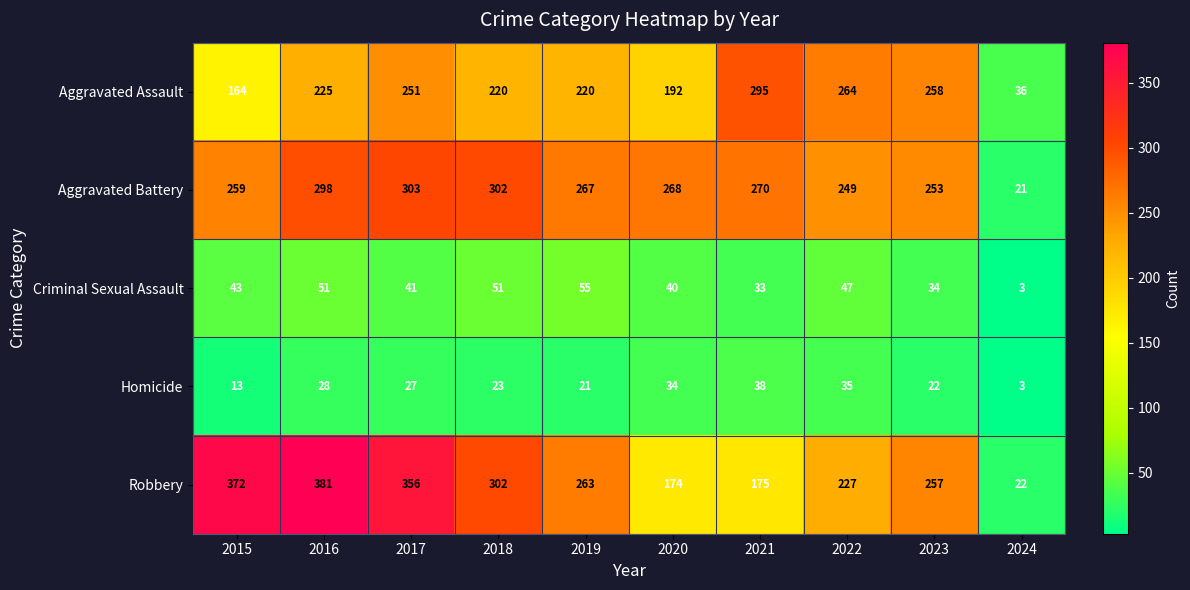

Which label corresponds to the smallest value in the chart?

2024